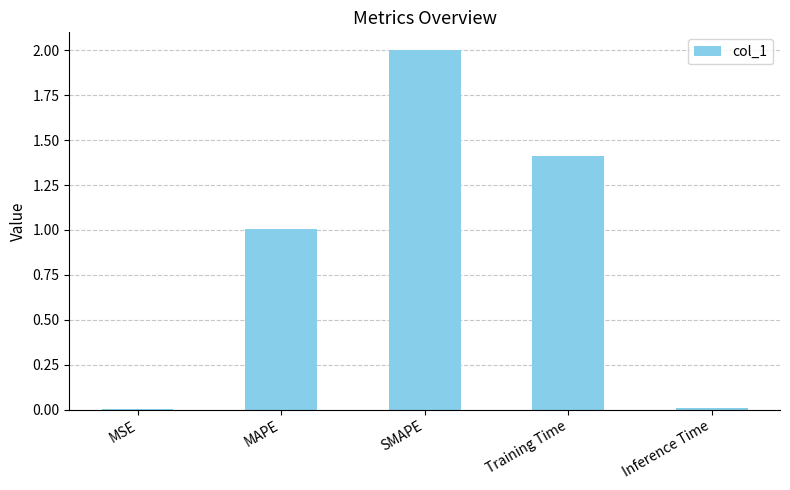

Between MSE and Training Time, which is larger?

Training Time